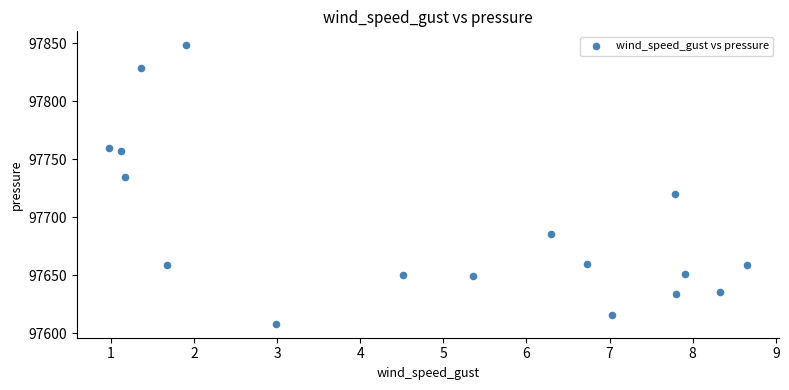

What is the range of Y values (max minus min)?

240.0